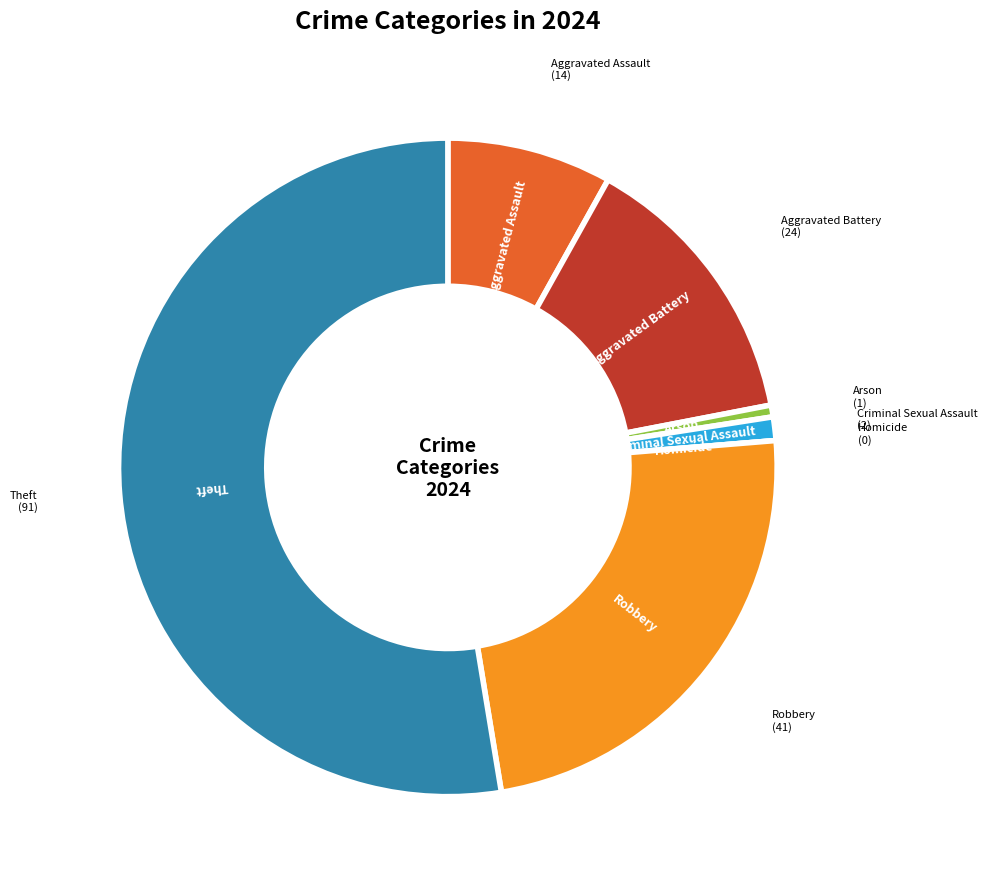

Is there a majority slice in this chart?

Yes